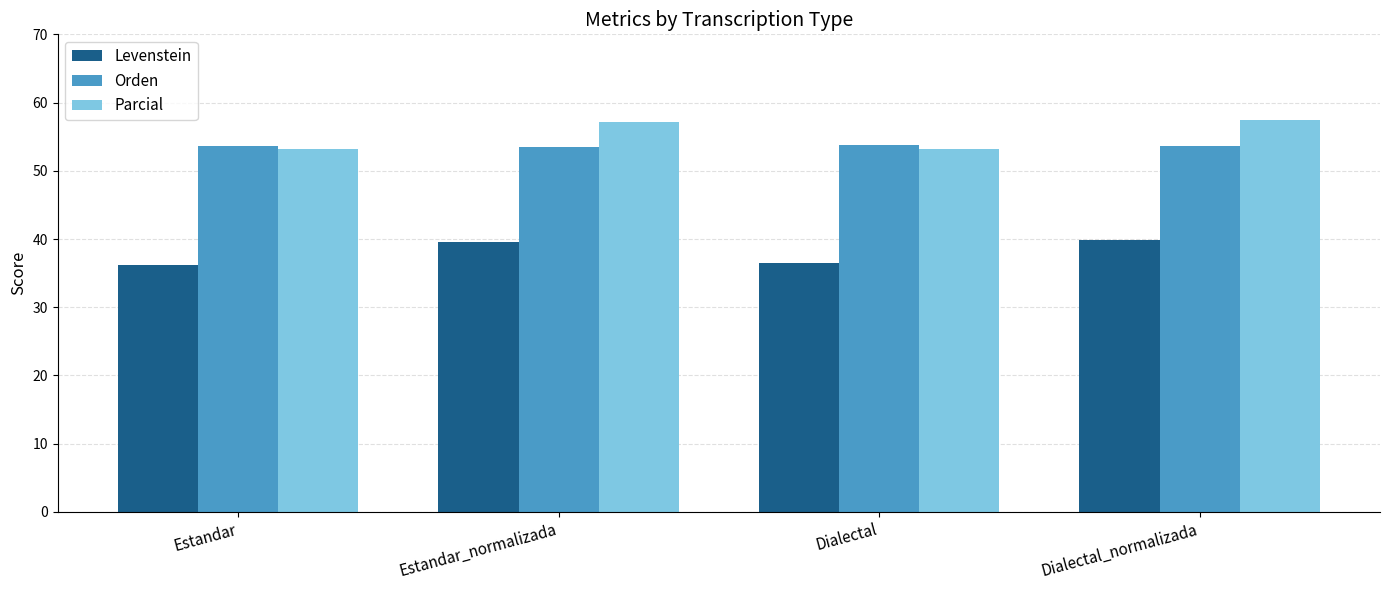

What is the lowest value of the Orden series?

53.4